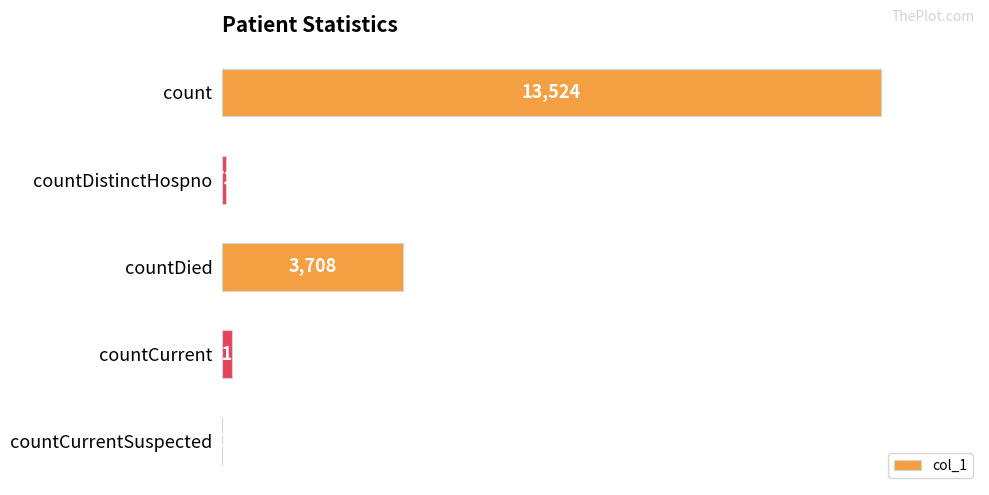

Reading top to bottom, list all the values displayed in this chart.

count=13524	countDistinctHospno=73	countDied=3708	countCurrent=211	countCurrentSuspected=0